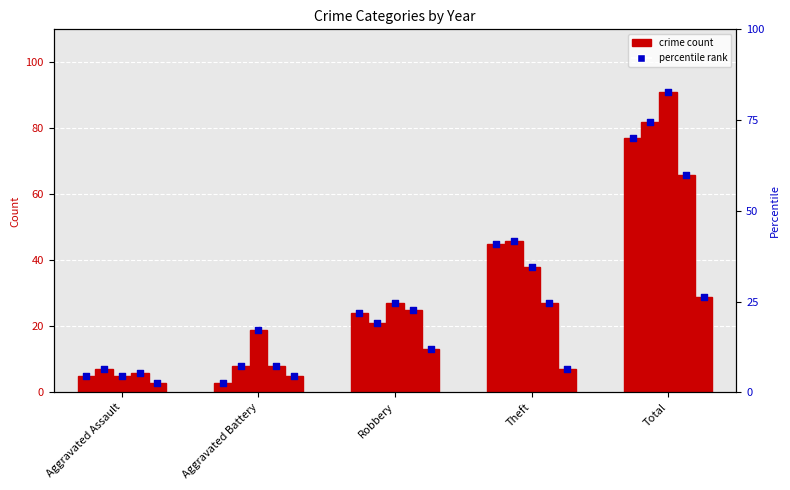

What is the change in value from Robbery to Total?

+48.2